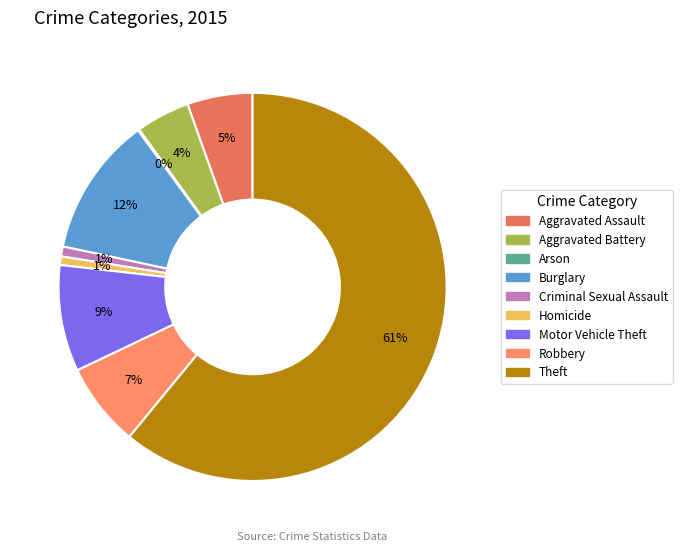

Which category has the smallest portion of the pie?

Arson